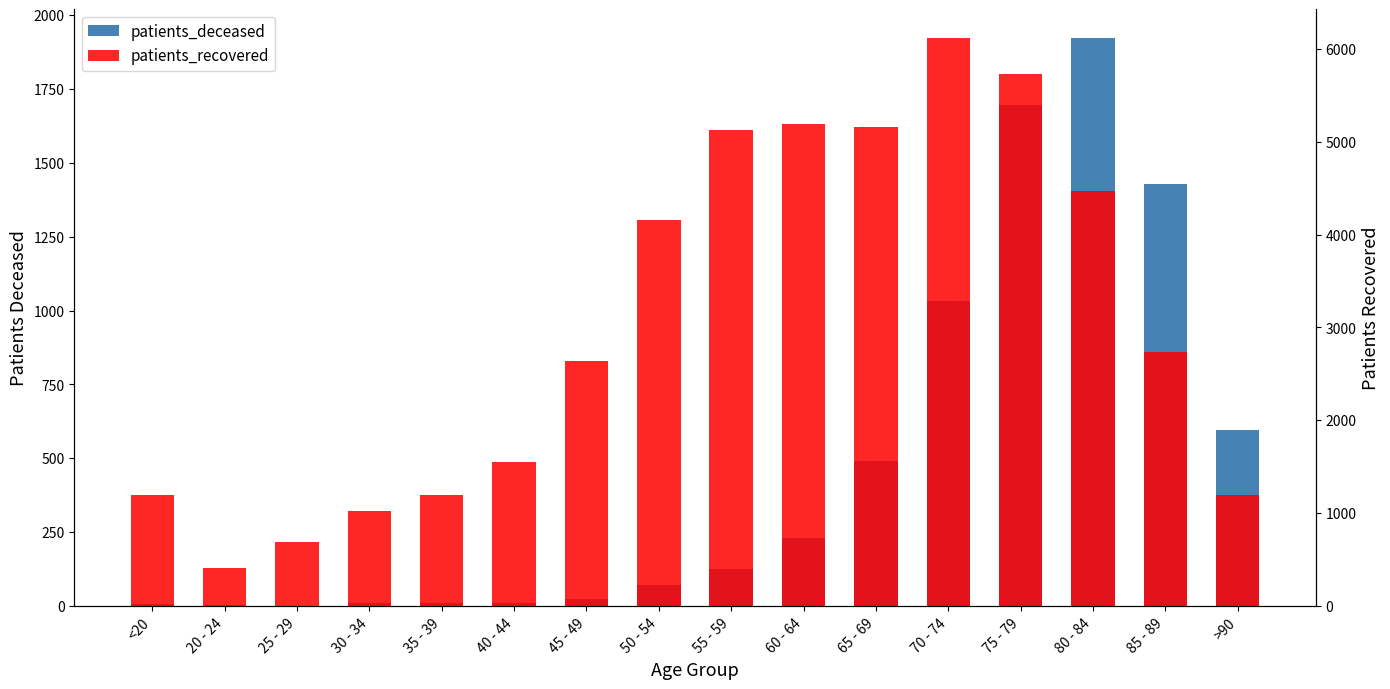

Are the bars horizontal?

No